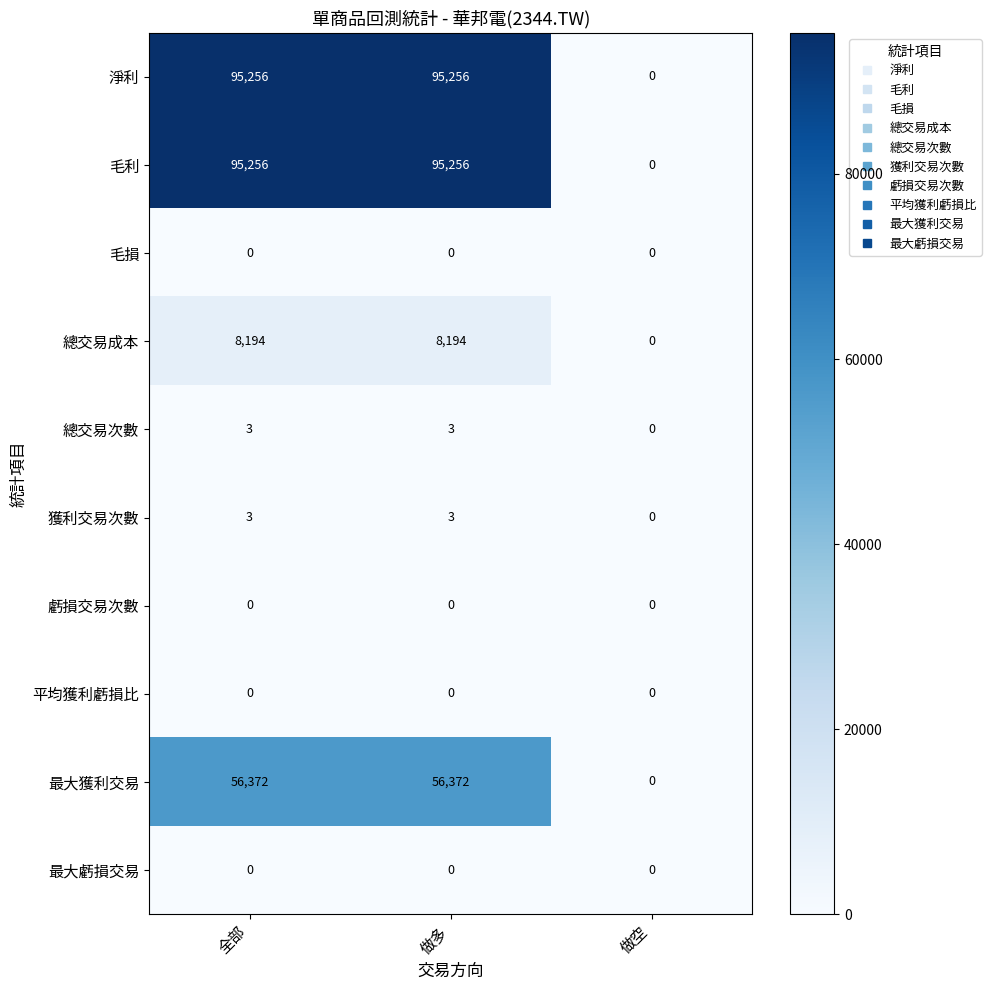

What is the greatest value displayed?

95256